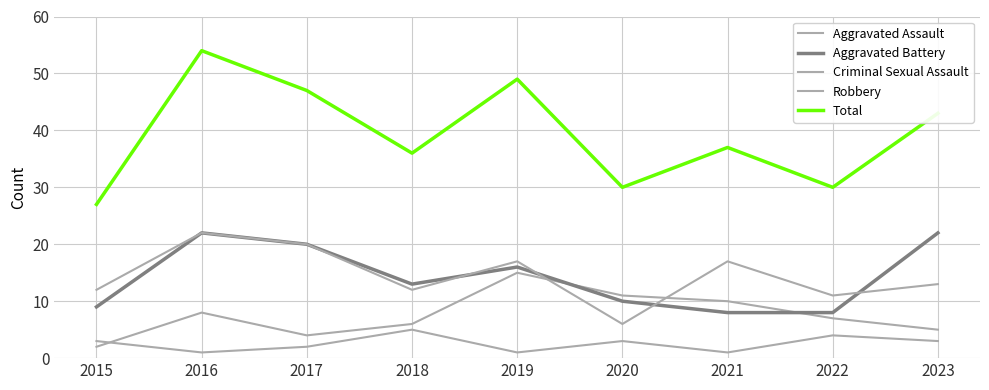

Between 2018 and 2020, which is larger?

2020